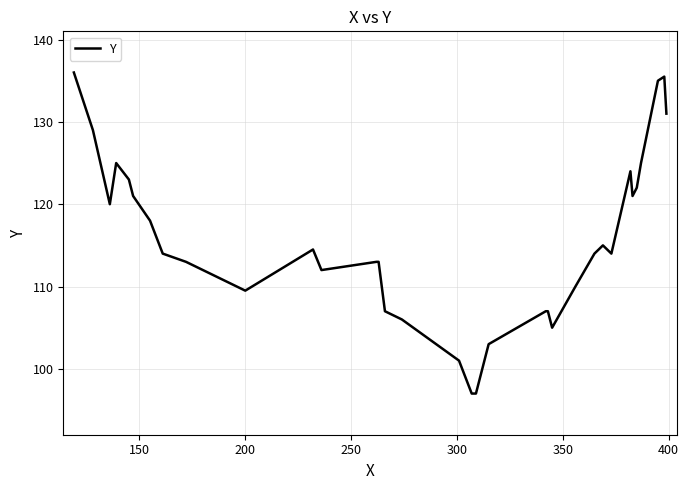

What is the maximum value shown in the chart?

136.0